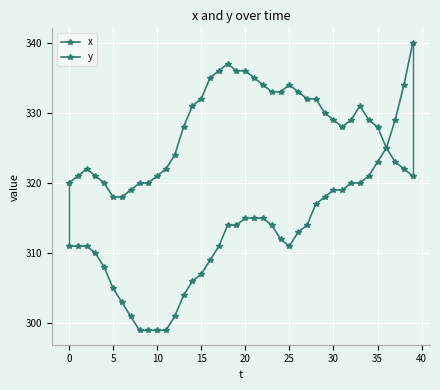

What is the difference between the maximum and minimum values in the y series?

19